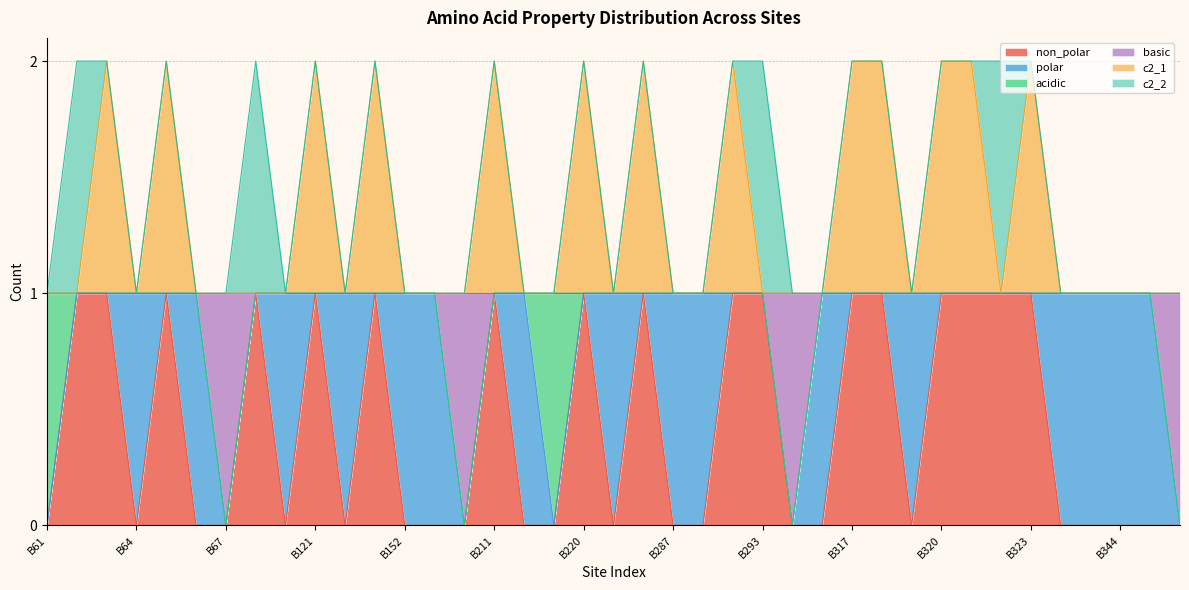

What is the total value across all series at B217?

2